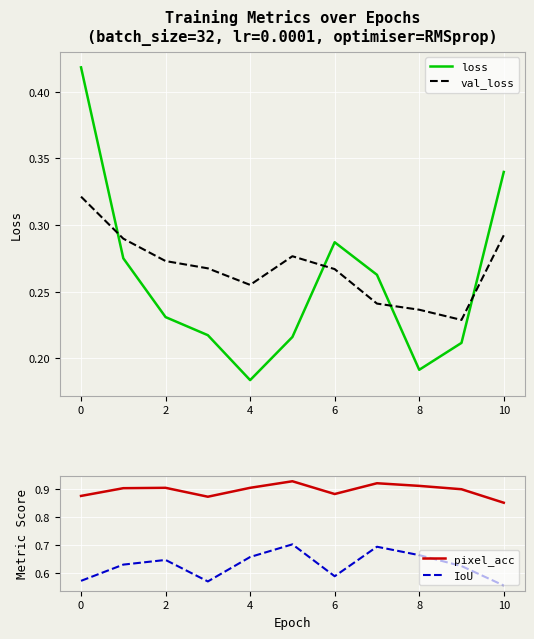

After their last crossing, which series has the higher values: val_loss or loss?

loss